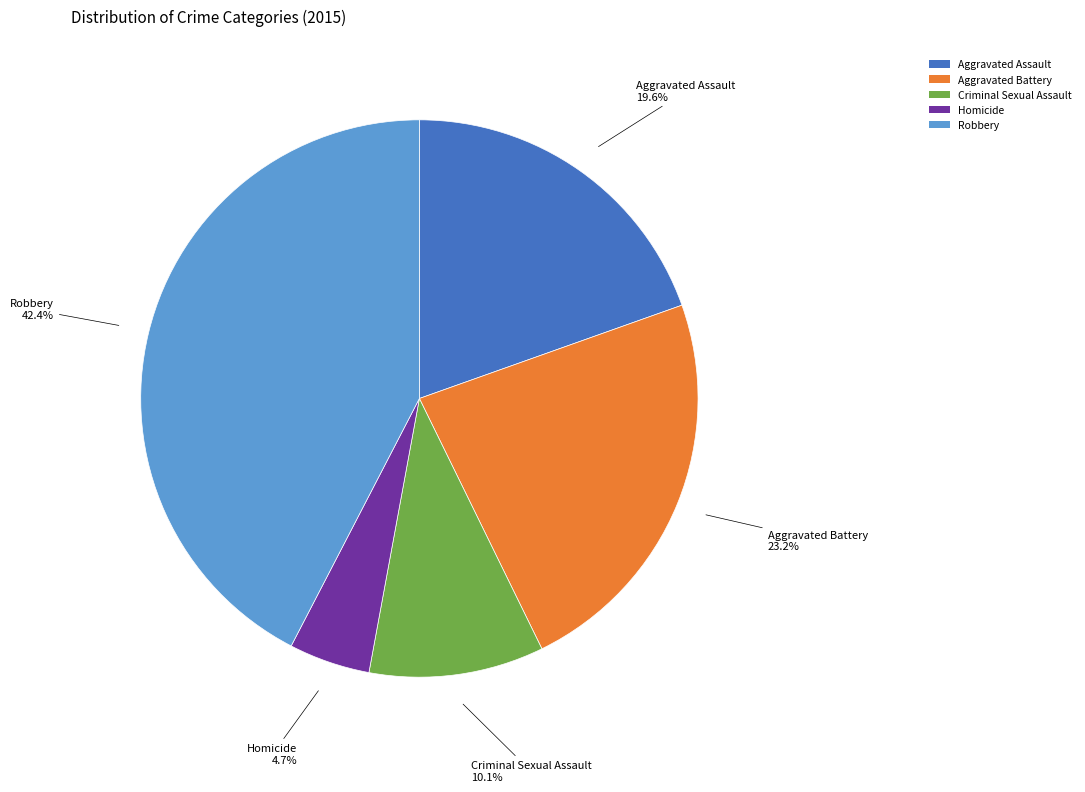

What percentage is the Criminal Sexual Assault slice, to the nearest percent?

10%